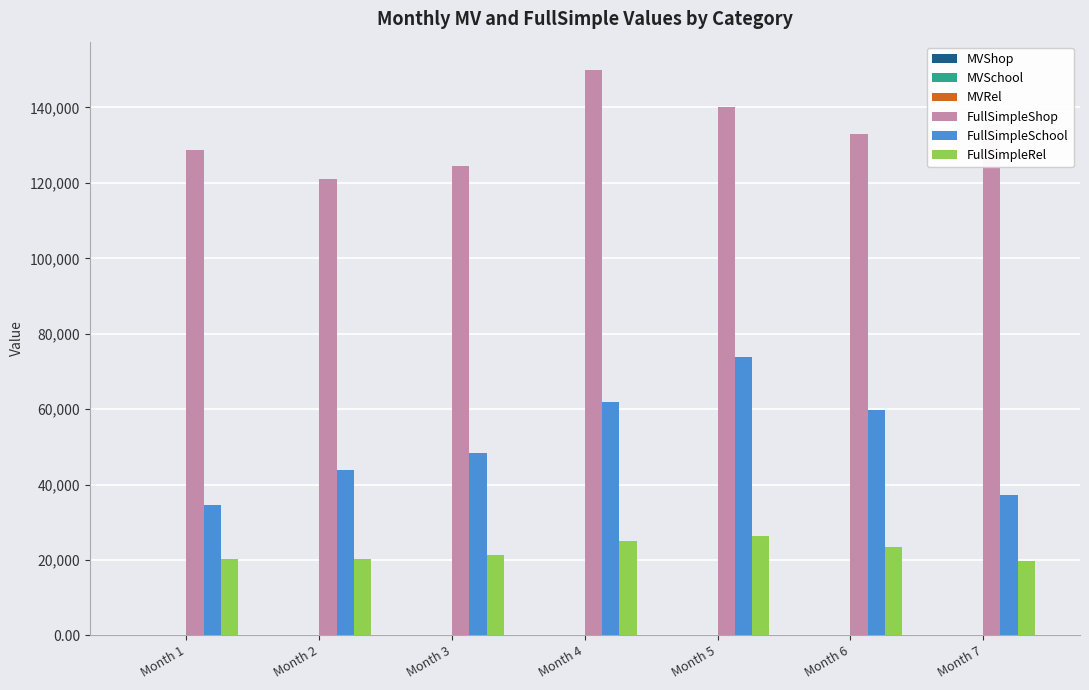

What is the greatest value displayed?

149957.0